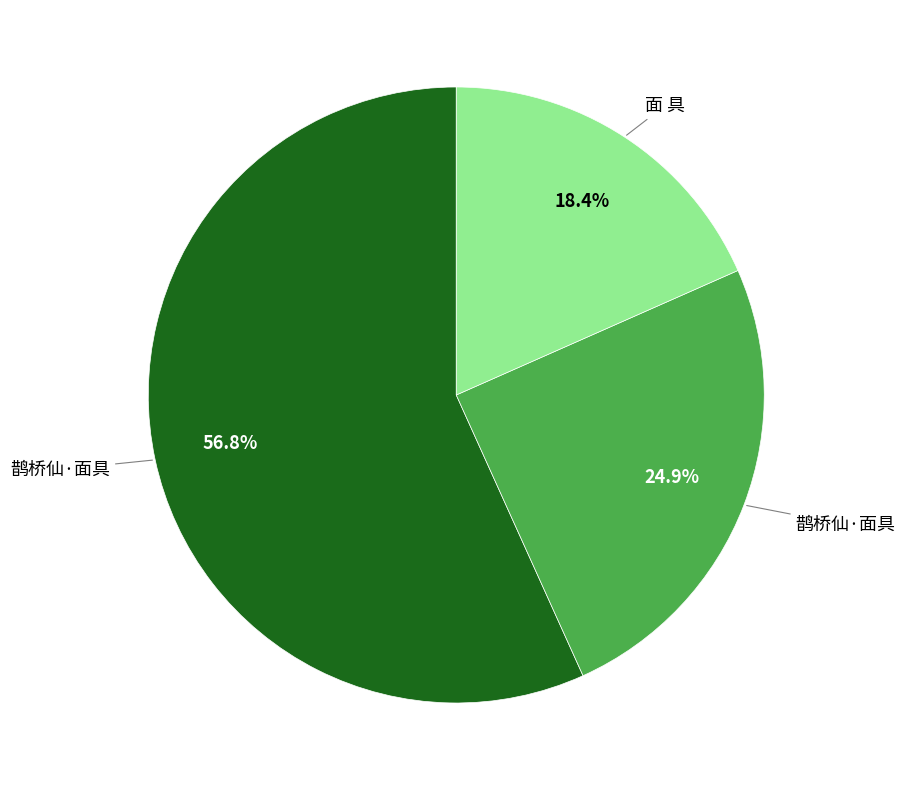

To the nearest percent, what is the average slice percentage?

33%